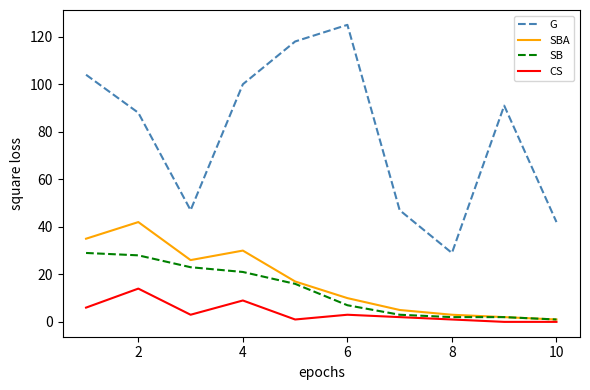

What is the maximum value for SB?

29